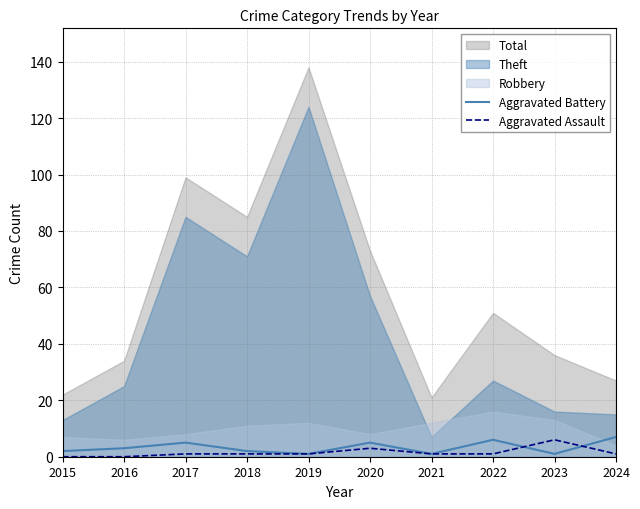

Which series ends up on top after the final intersection of Aggravated Battery and Aggravated Assault?

Aggravated Battery